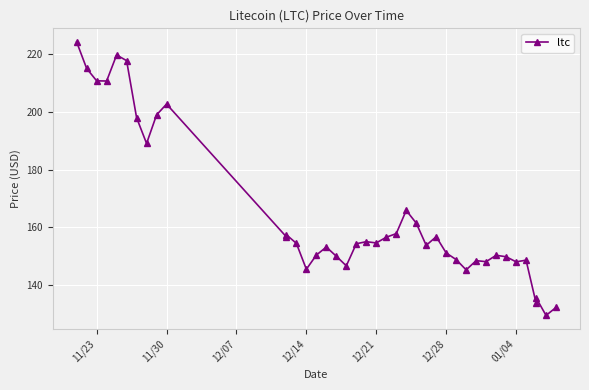

Reading right to left, extract all data points from this chart.

132.3	129.5	135.6	133.8	148.6	148.1	149.8	150.3	148.1	148.5	145.3	148.8	151.1	156.8	153.8	161.5	165.8	157.8	156.6	154.6	155.0	154.3	146.7	150.0	153.2	150.4	145.5	154.5	157.4	156.7	202.6	198.9	189.0	197.9	217.7	219.6	210.6	210.7	215.0	224.1